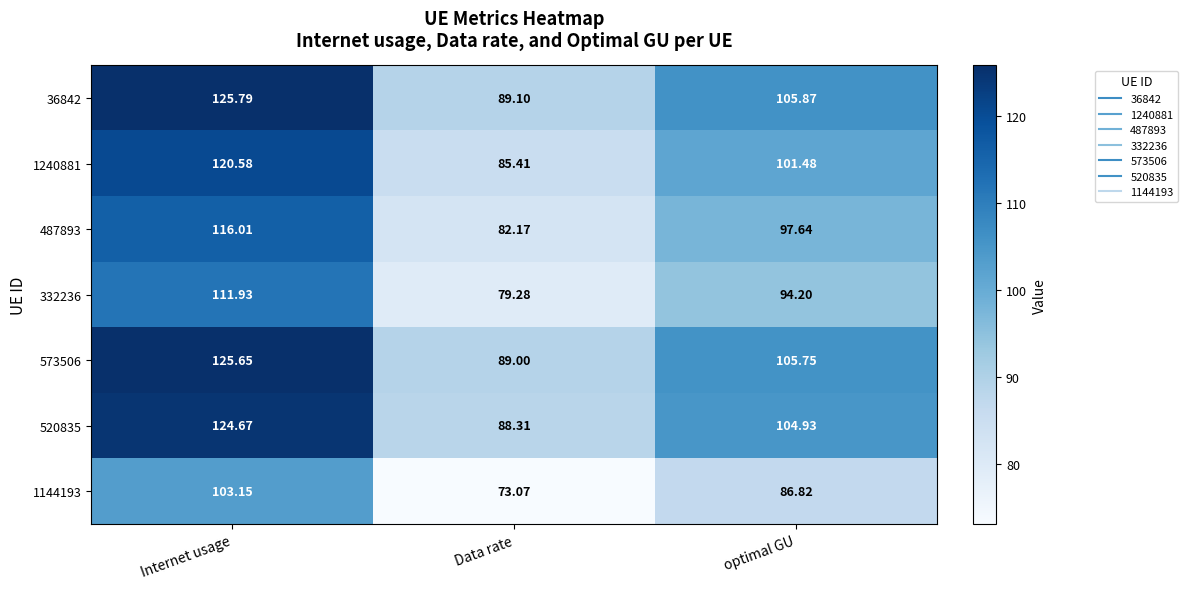

Which series has the largest range (max minus min)?

36842